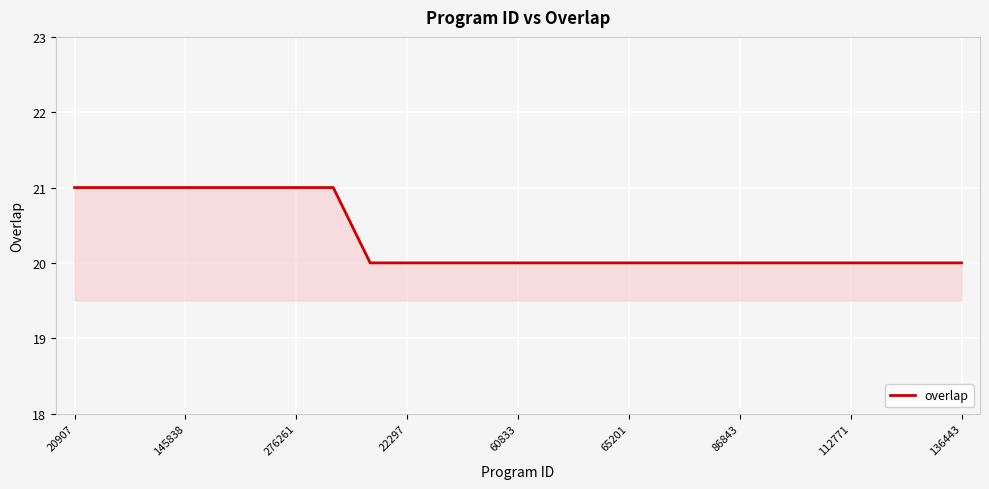

What is the maximum value shown in the chart?

21